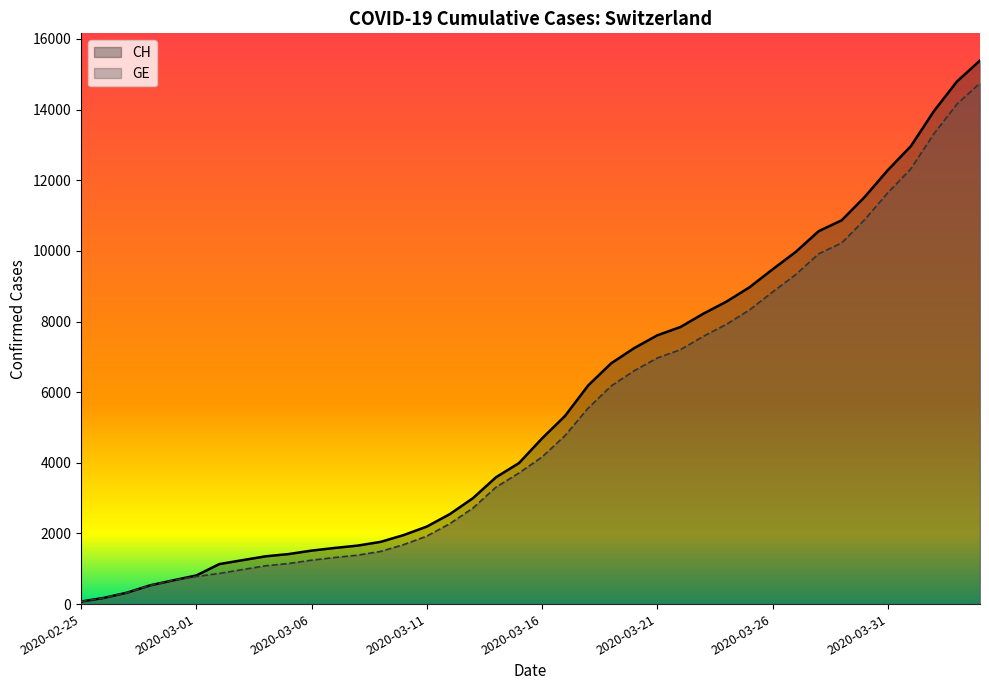

What is the value of the GE point at the 35th from the left?

10887